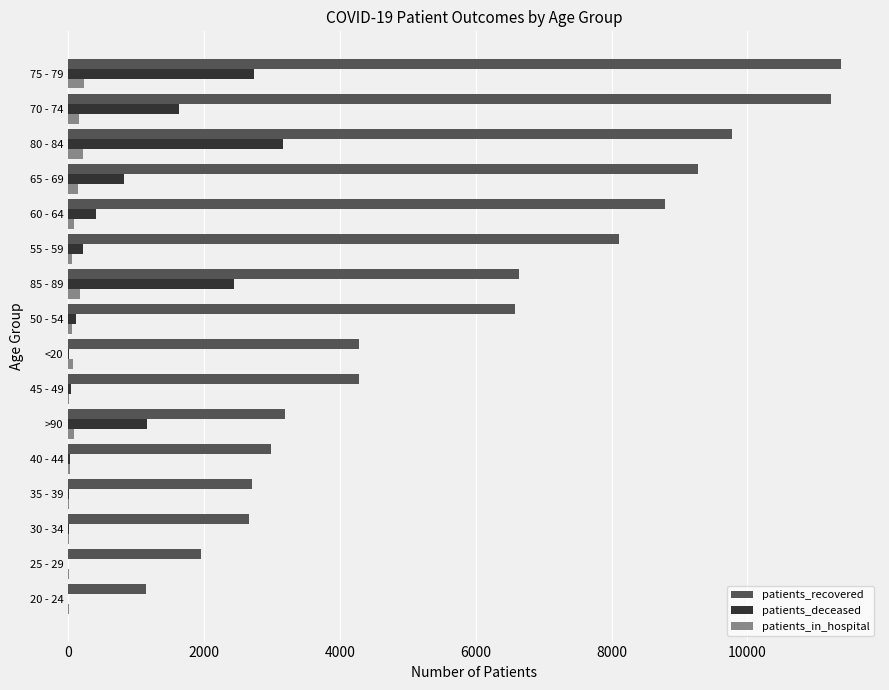

Which series has the largest total across all categories?

patients_recovered